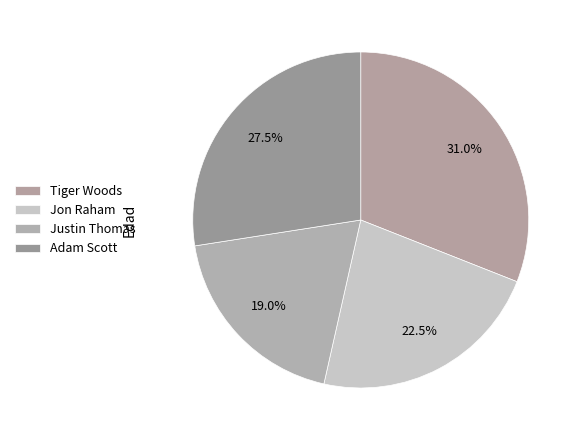

Rank the categories by value from lowest to highest.

Justin Thomas, Jon Raham, Adam Scott, Tiger Woods